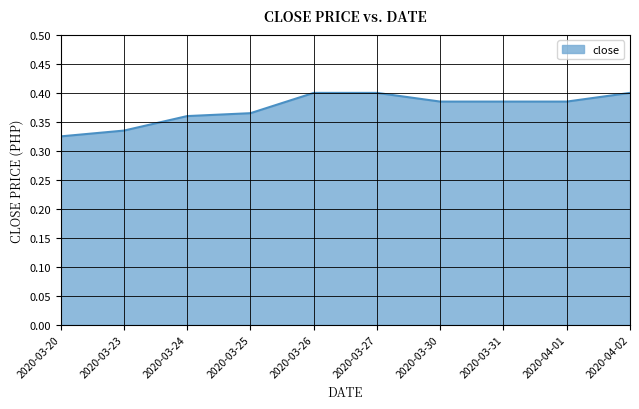

At which category does the chart reach its minimum across all series?

2020-03-20